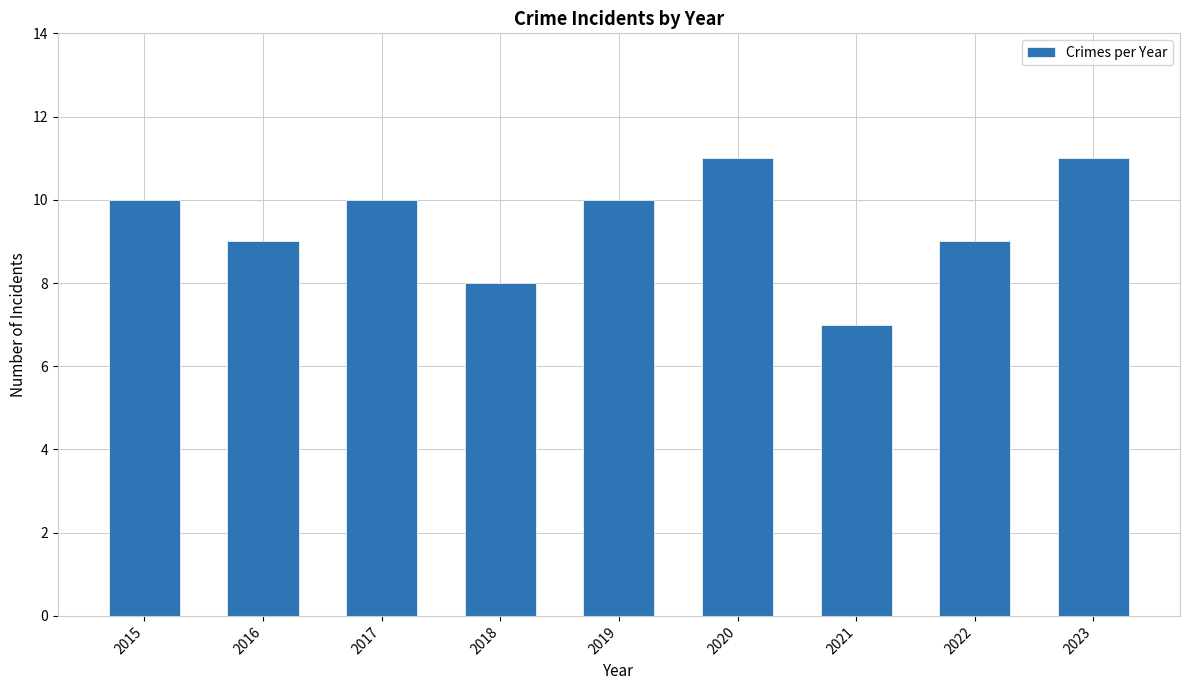

What is the maximum value shown in the chart?

11